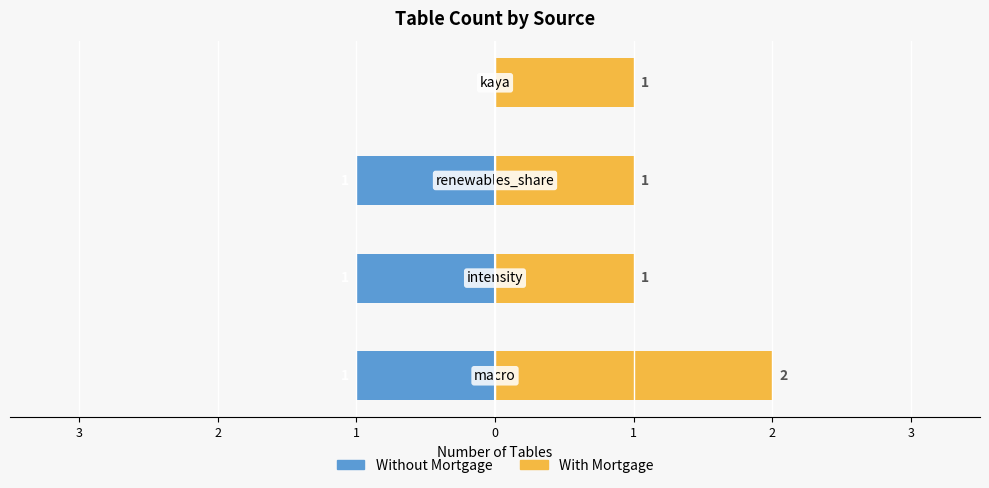

Reading left to right, transcribe all the data shown in this chart.

Without Mortgage: -1	-1	-1	0
With Mortgage: 2	1	1	1